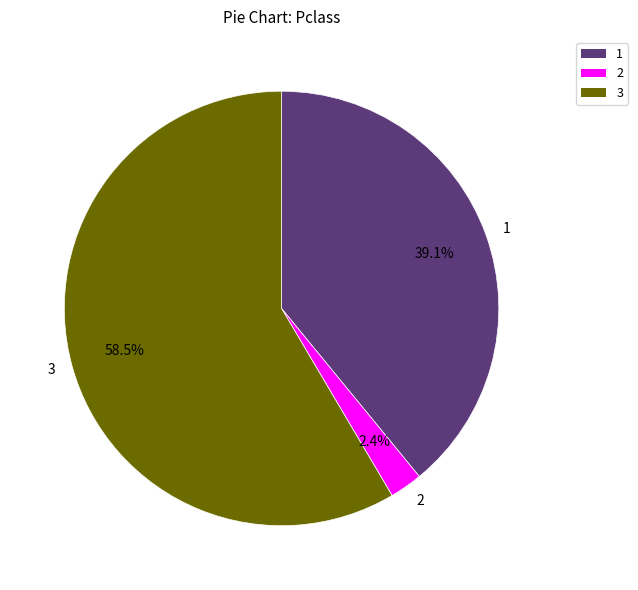

How many slices are in this pie chart?

3